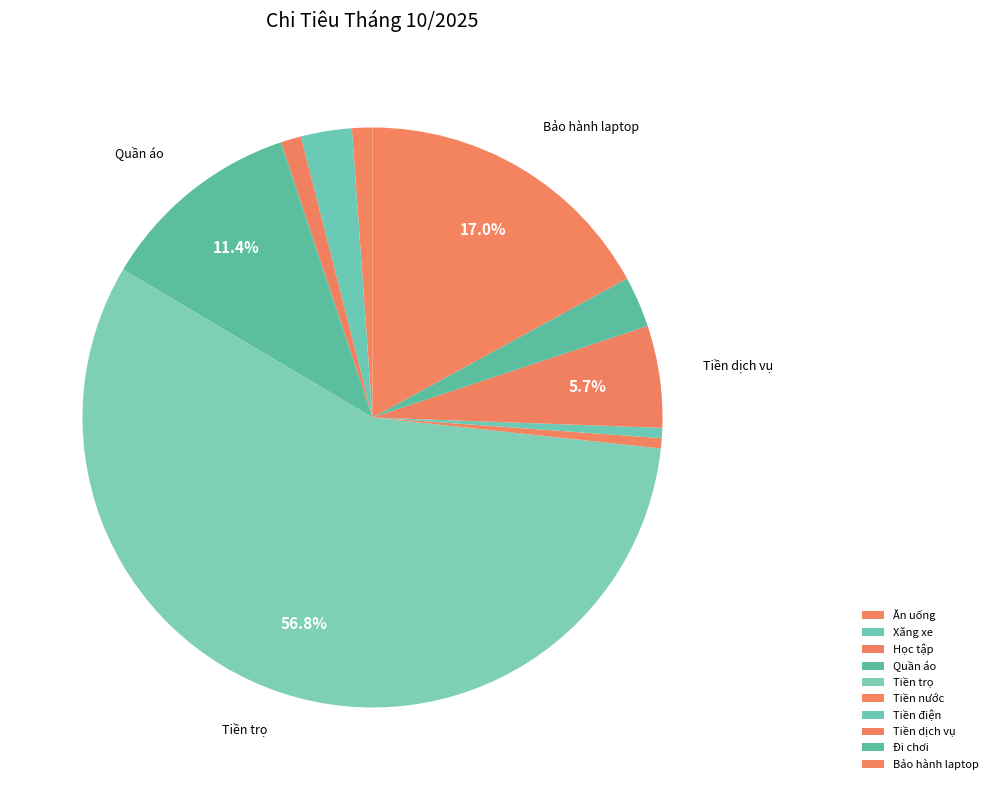

How many segments does this pie chart have?

10